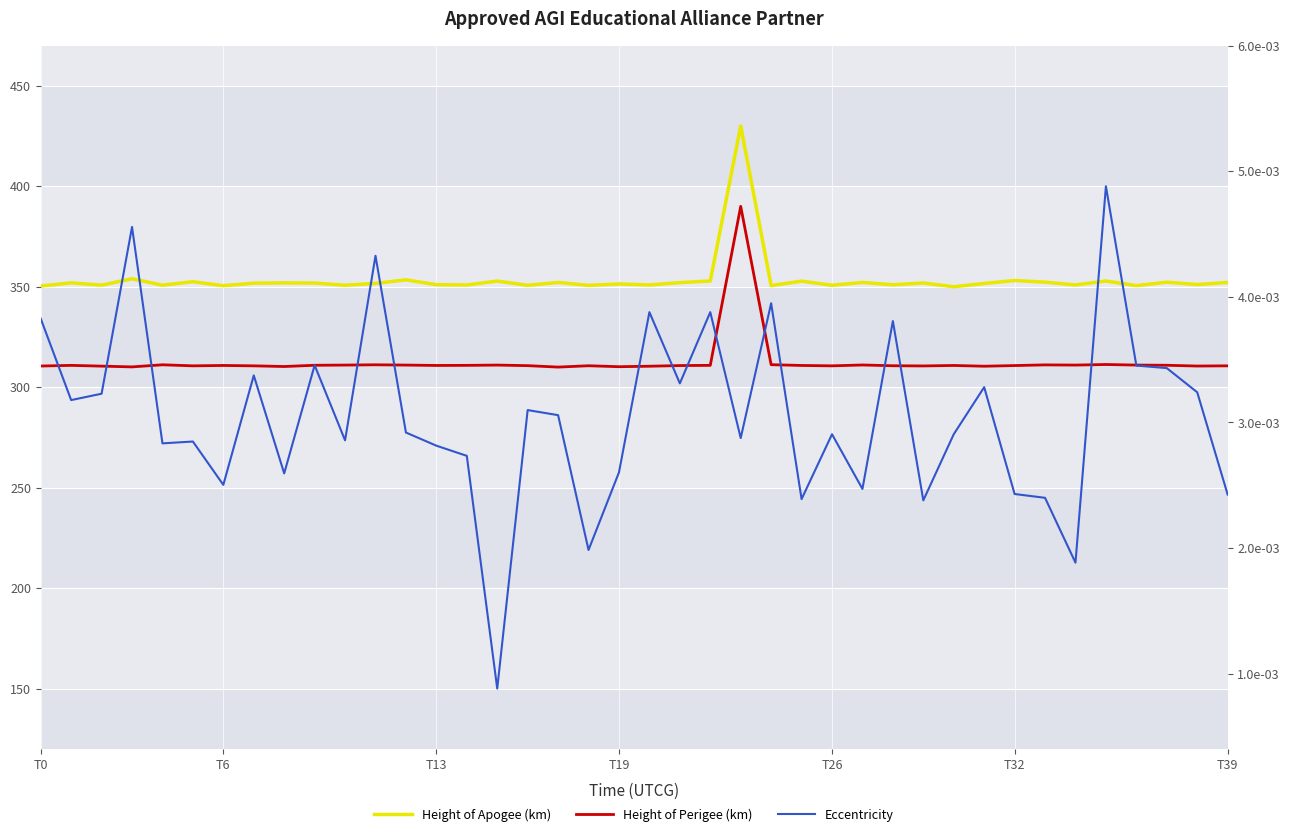

At which label does Height of Perigee (km) reach its minimum?

17